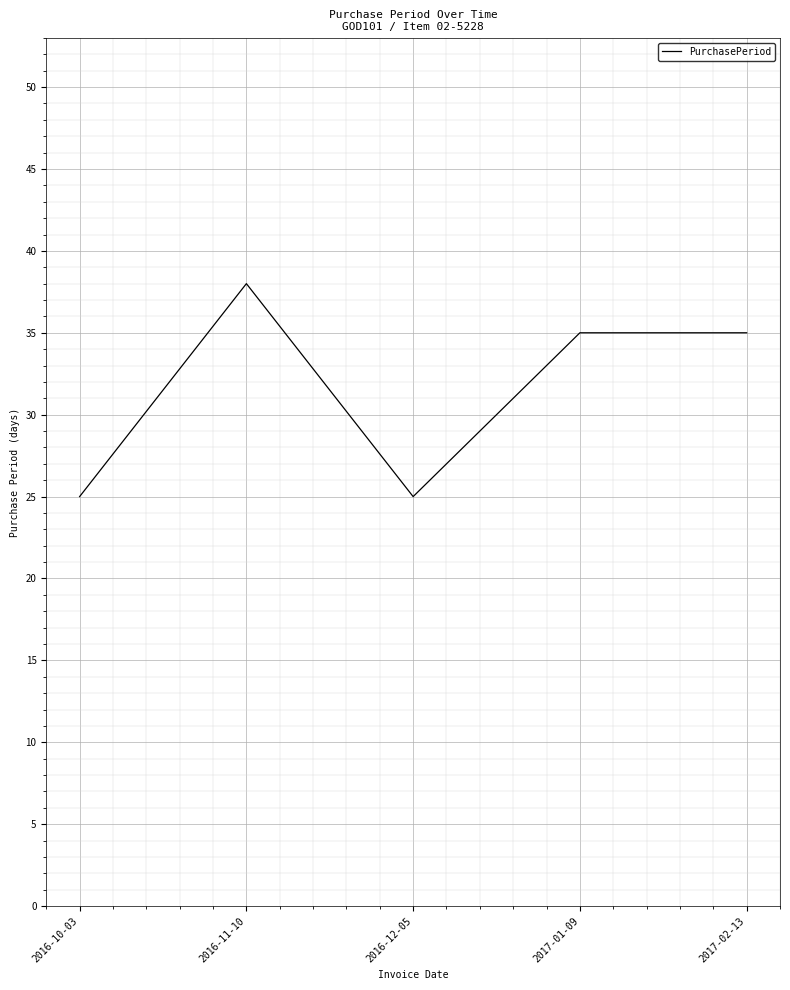

At which category does the data reach its first local valley?

2016-12-05